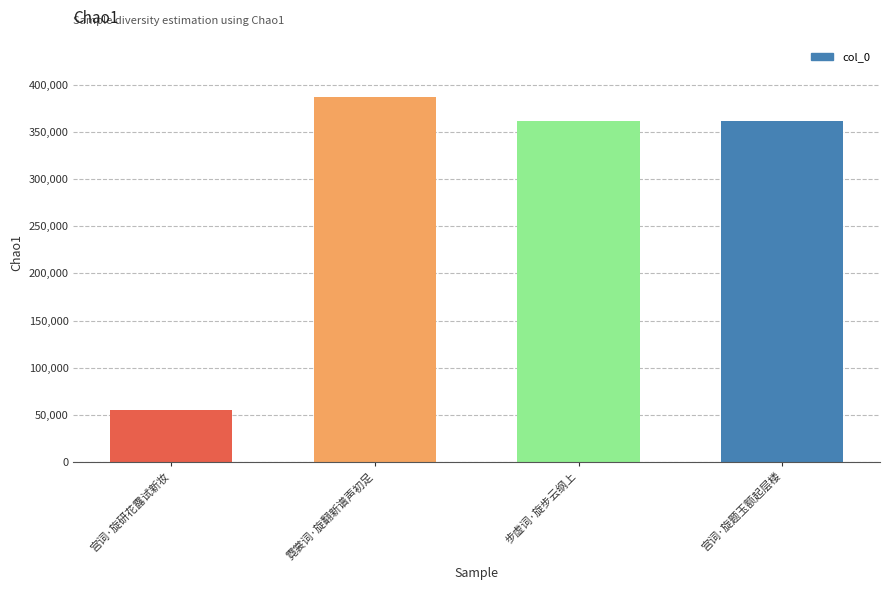

Where does the data first go above 362148?

霓裳词·旋翻新谱声初足